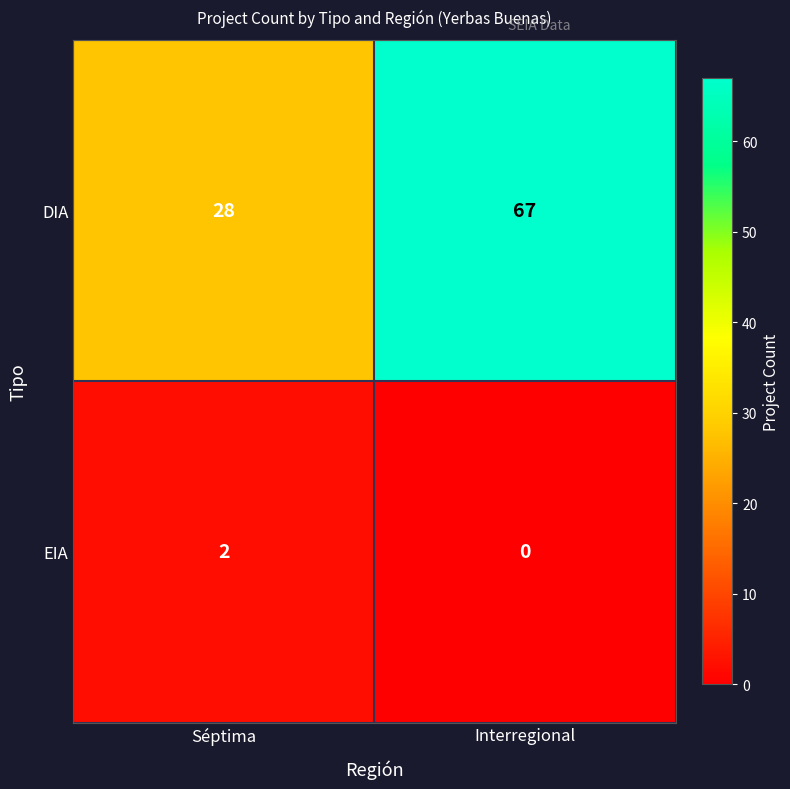

Which series has the largest range (max minus min)?

DIA